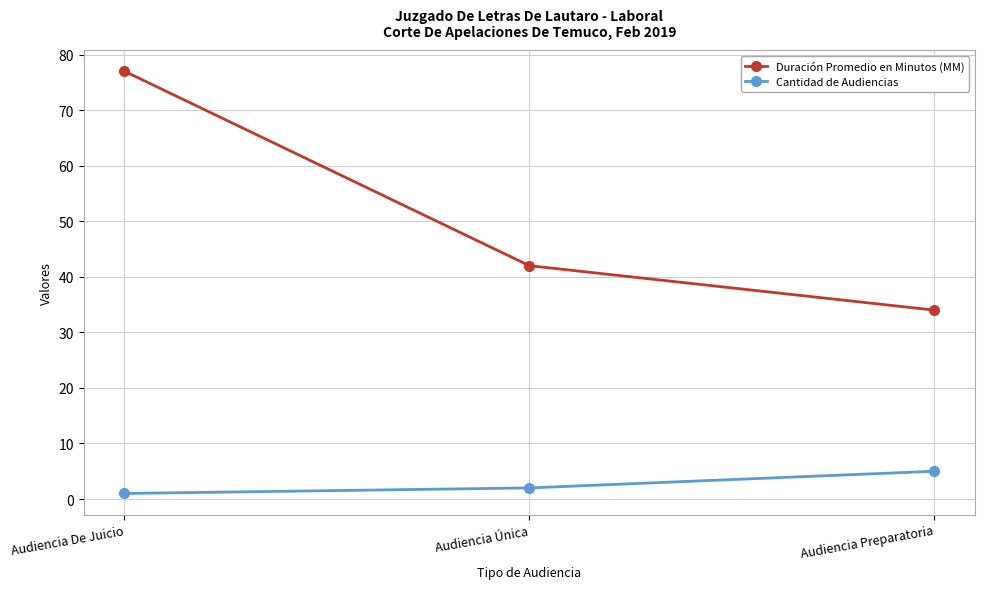

What is the label of the 3rd point from the left?

Audiencia Preparatoria